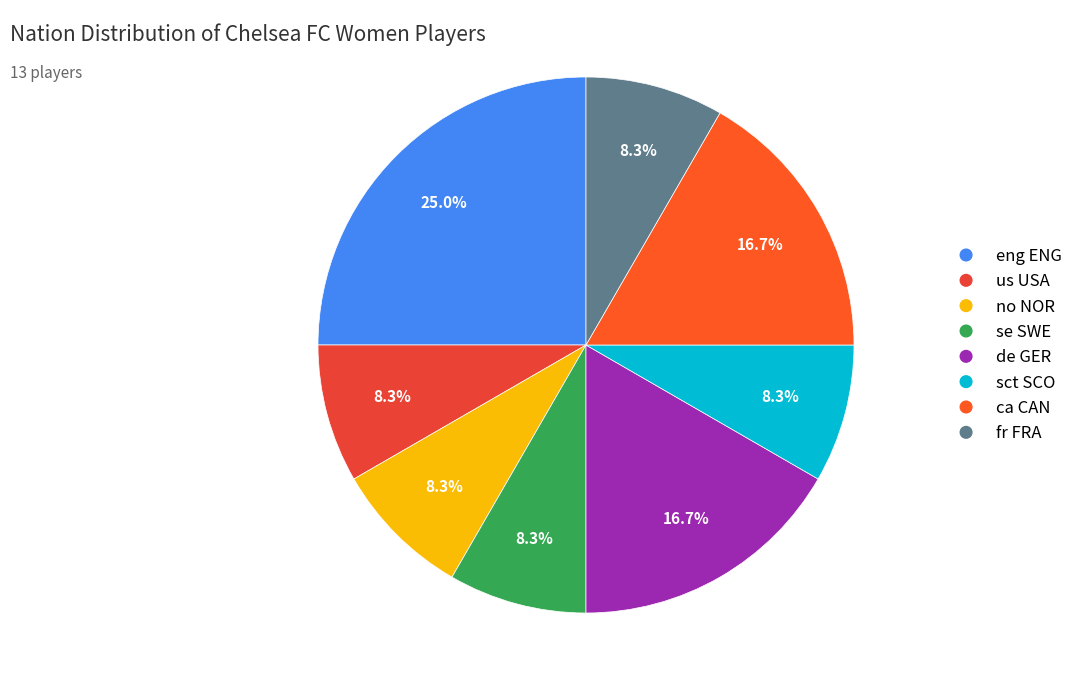

The us USA slice represents 8% of the pie. True or false?

True